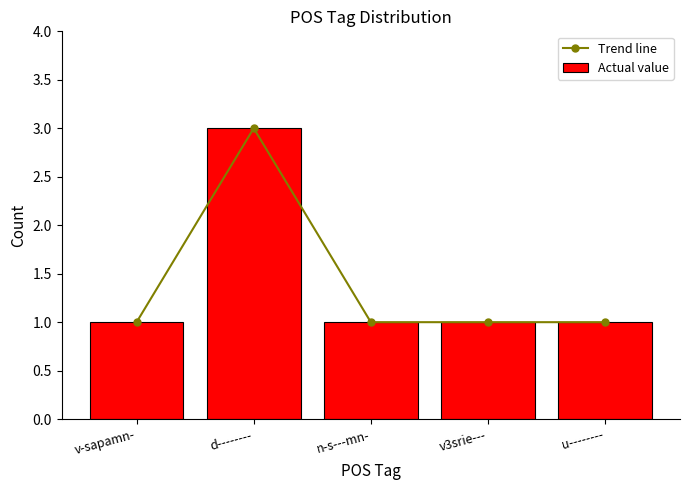

Count the number of categories in the chart.

5